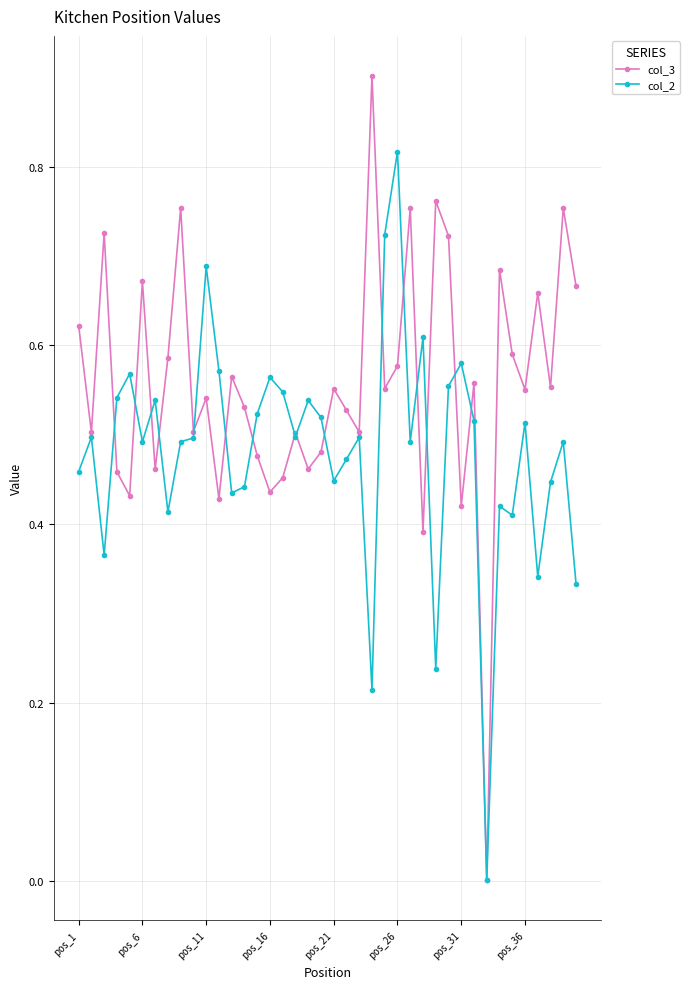

Which series has the largest total across all categories?

col_3